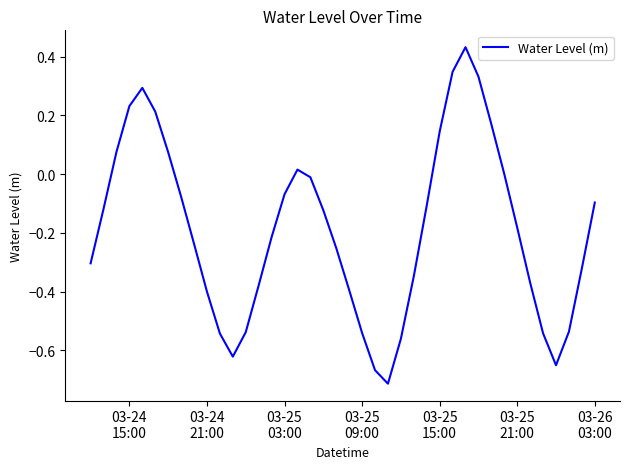

What is the difference between the maximum and minimum values?

1.1